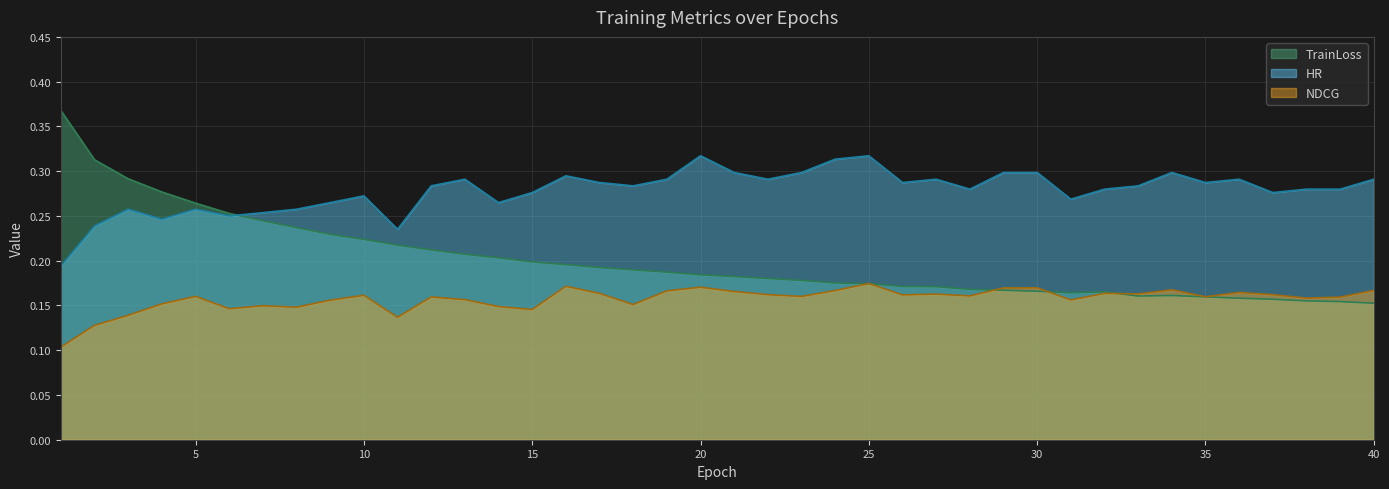

How many times do NDCG and TrainLoss cross each other?

5